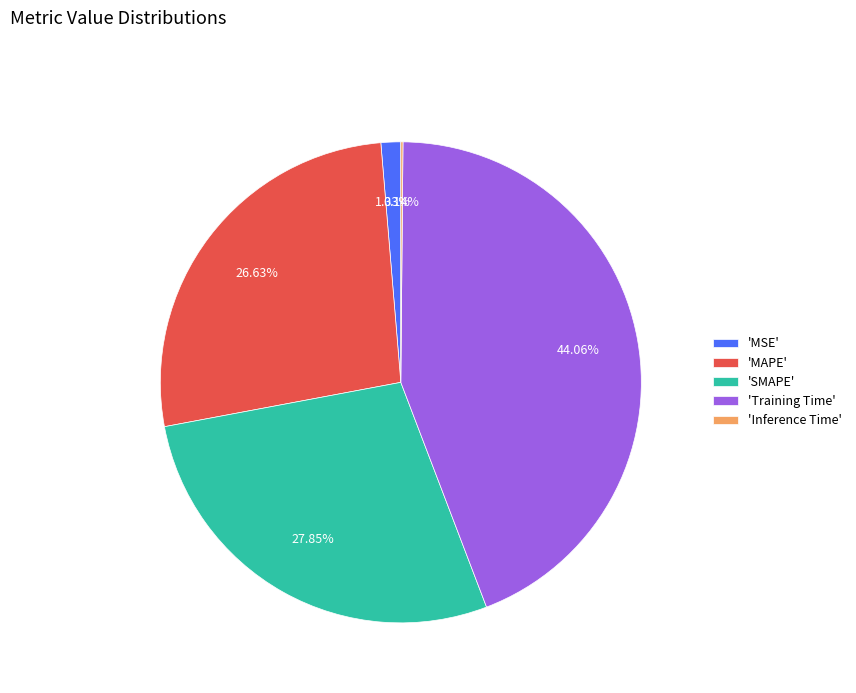

Combined, do 'MSE' and 'MAPE' account for over 50%?

No